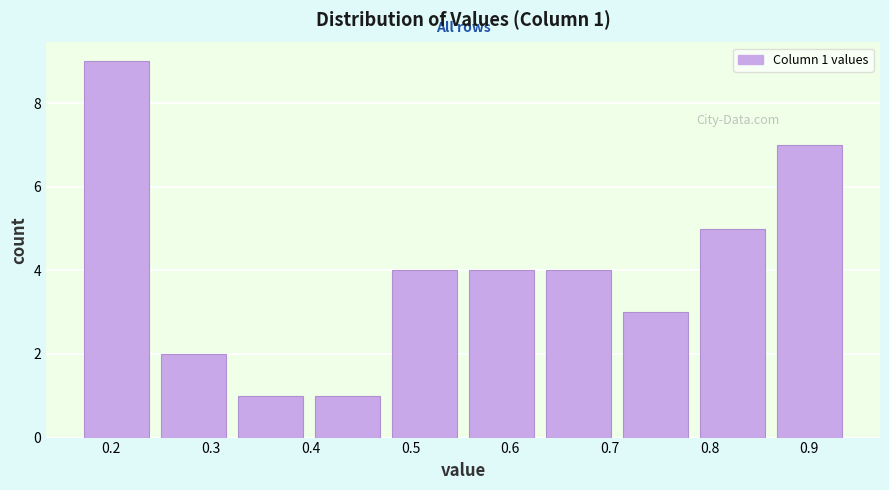

Which range on the x-axis has the tallest bar?

0.17 to 0.25